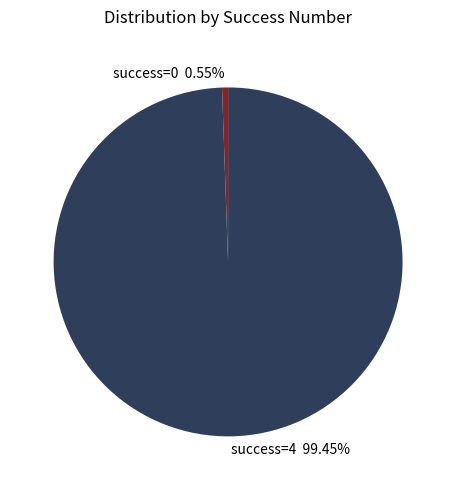

Between success=0 0.55% and success=4 99.45%, which is larger?

success=4 99.45%